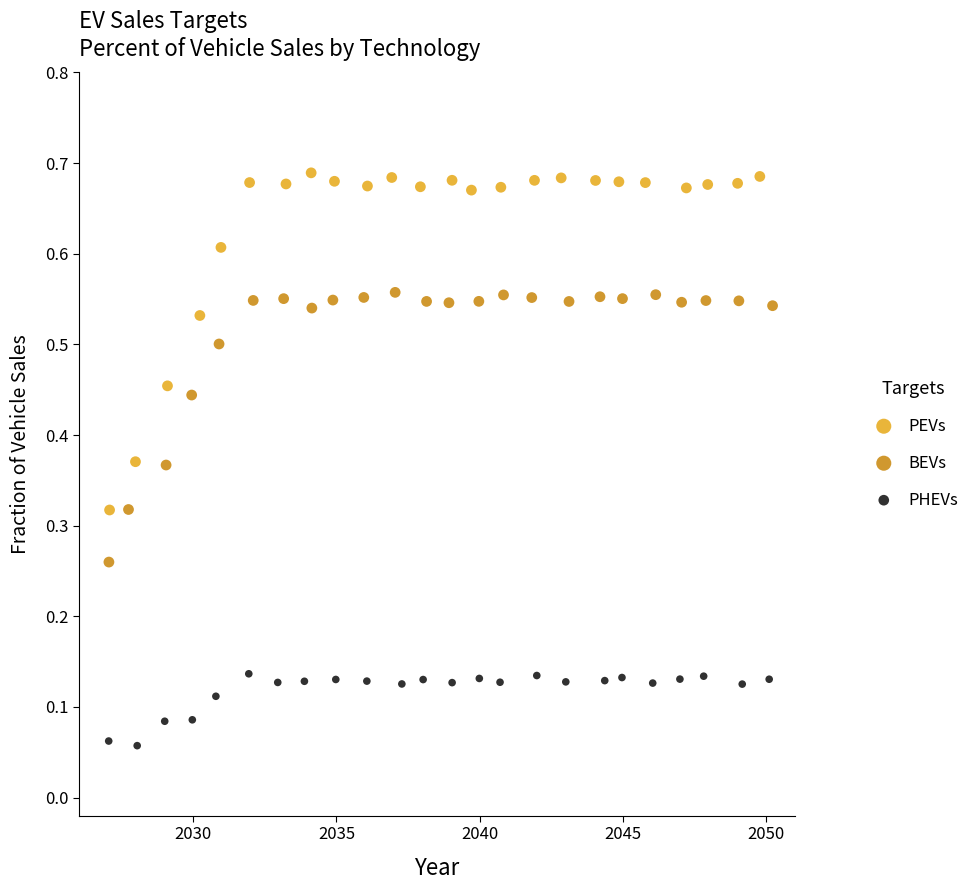

Which series has the largest Y range (max minus min)?

PEVs